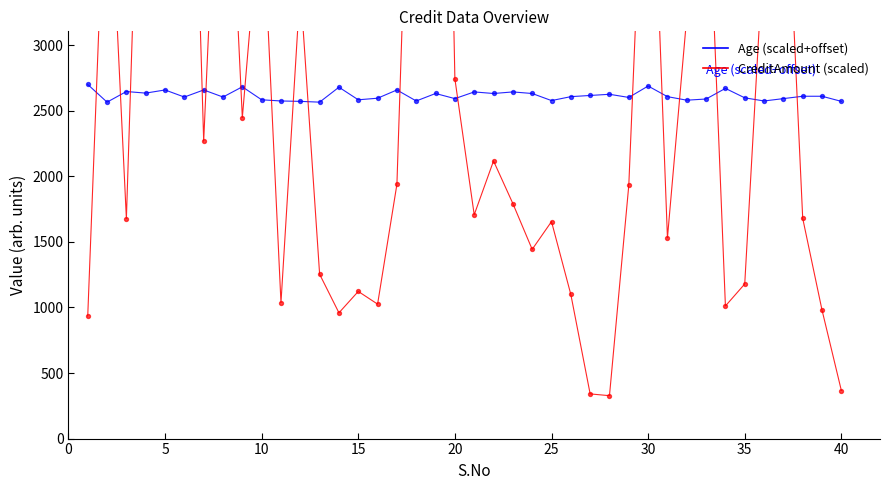

What is the total value across all series at 15?

3706.4